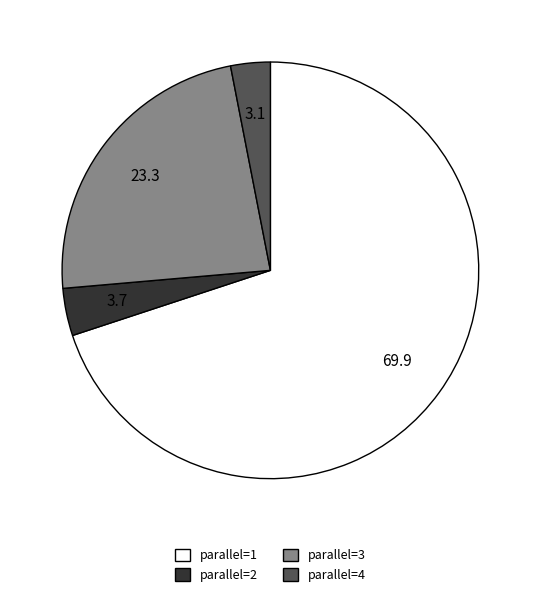

Is there a majority slice in this chart?

Yes